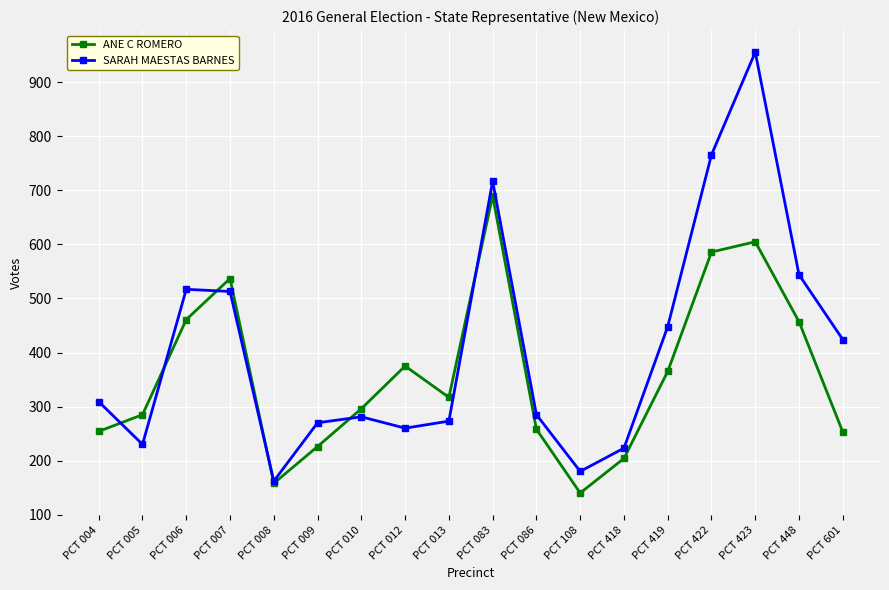

Is it true that ANE C ROMERO equals 586 at PCT 422?

True